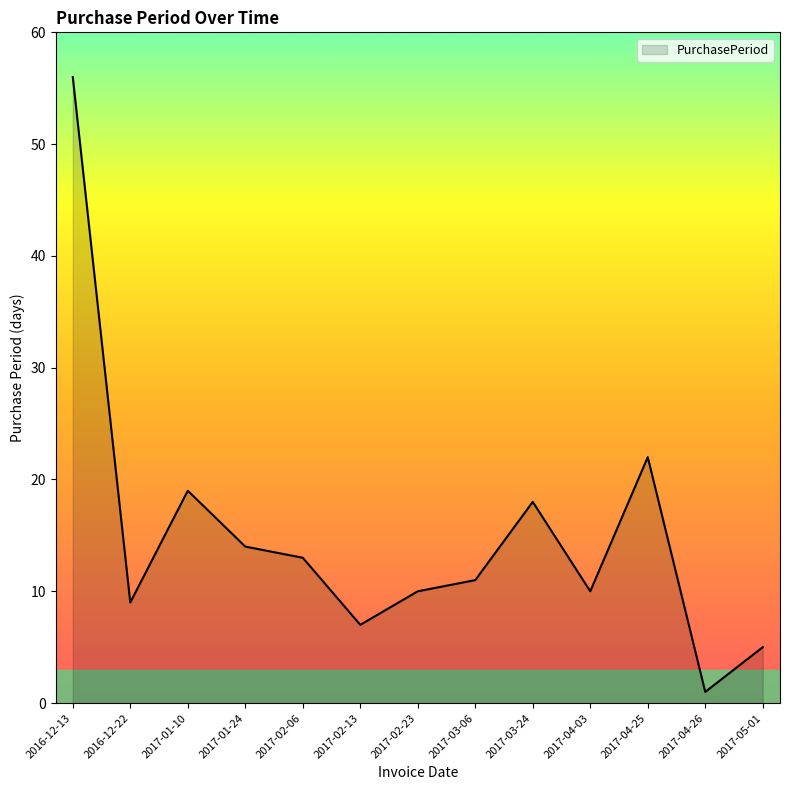

How many lines are shown in the chart?

1